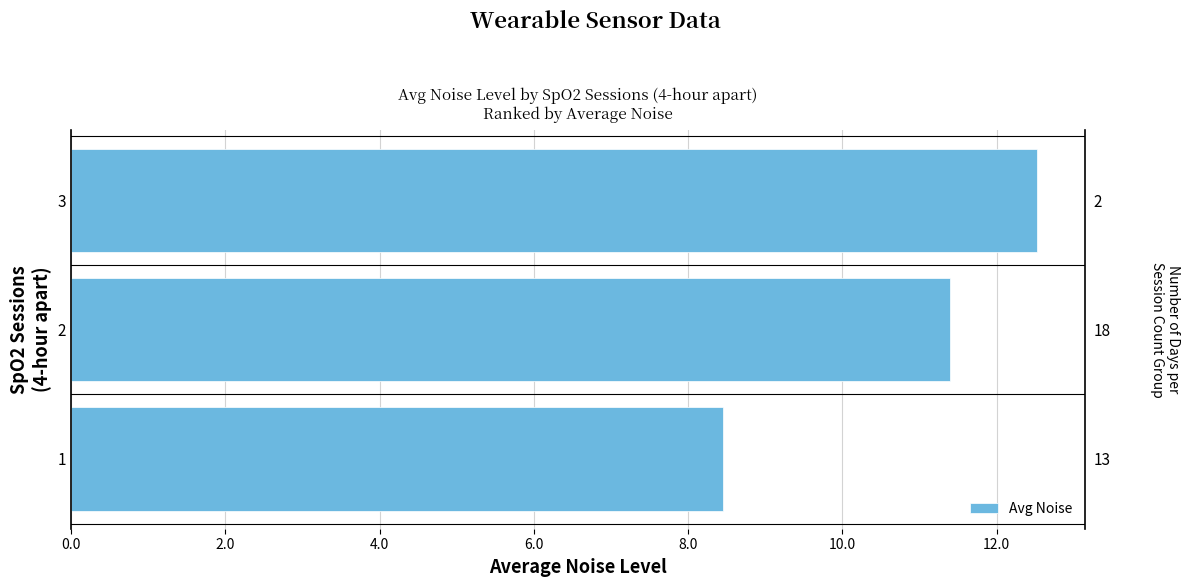

Is it true that the value at 3 is 5.2?

False